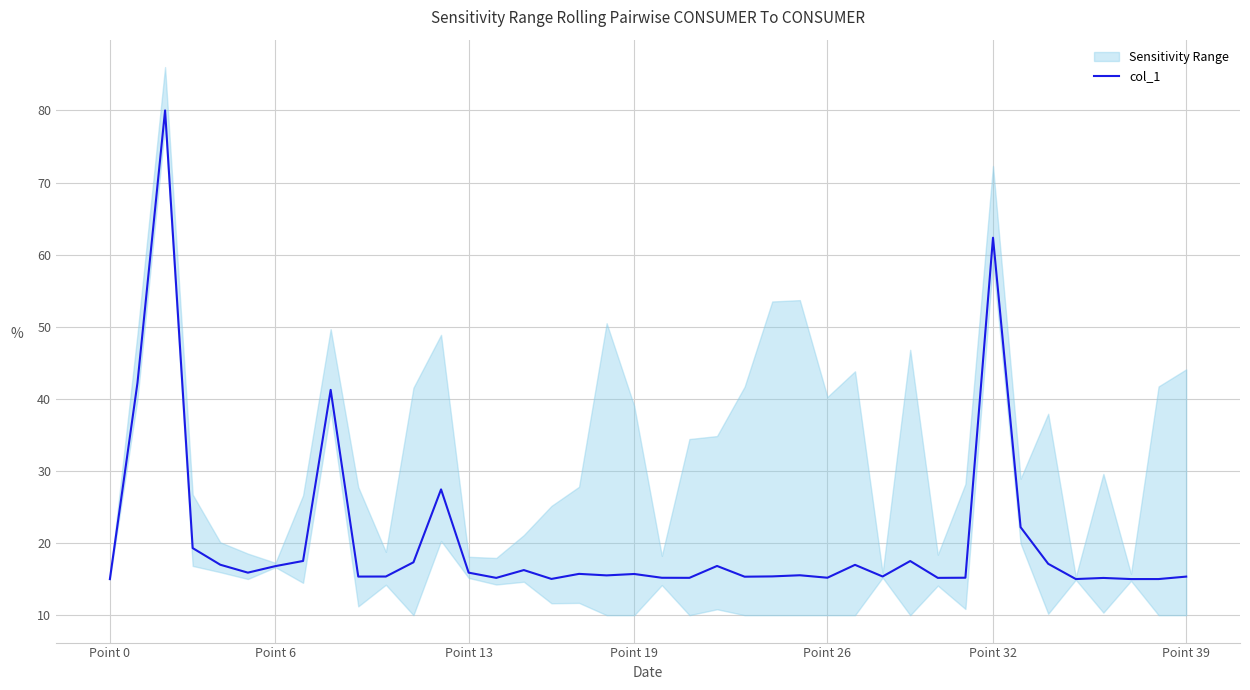

What is the average value?

20.4